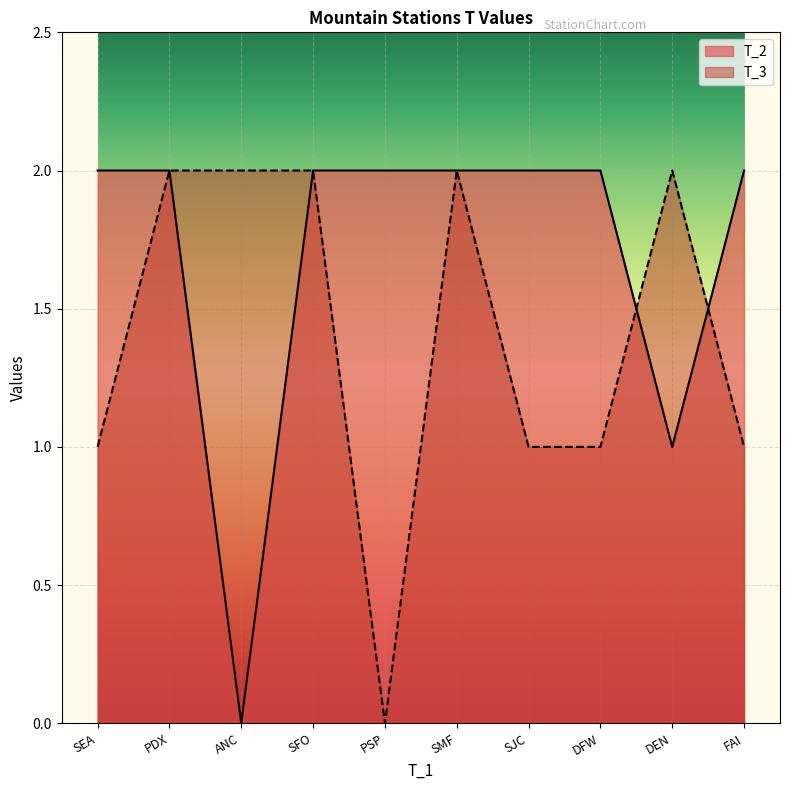

Count the T_2 values in the range 2 to 3.

8